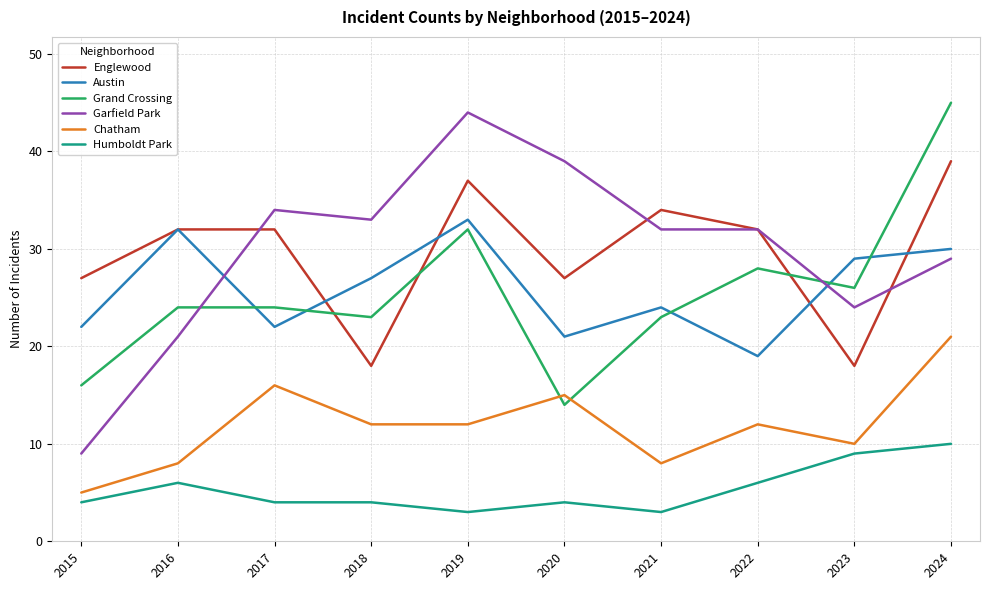

At which category is the sum across all series the highest?

2024